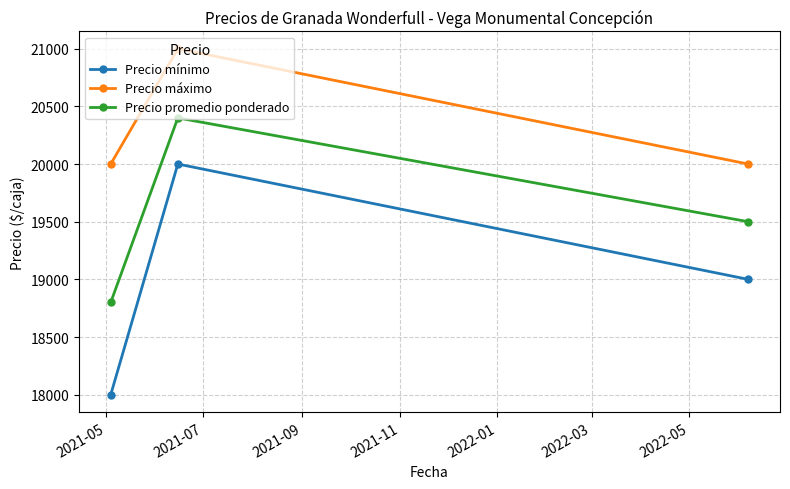

Reading left to right, transcribe all the data shown in this chart.

Precio mínimo: 18000	20000	19000
Precio máximo: 20000	21000	20000
Precio promedio ponderado: 18800	20400	19500